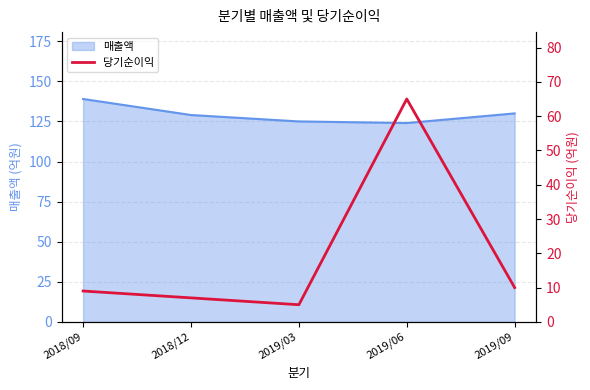

Does the chart display data point markers on the line(s)?

No